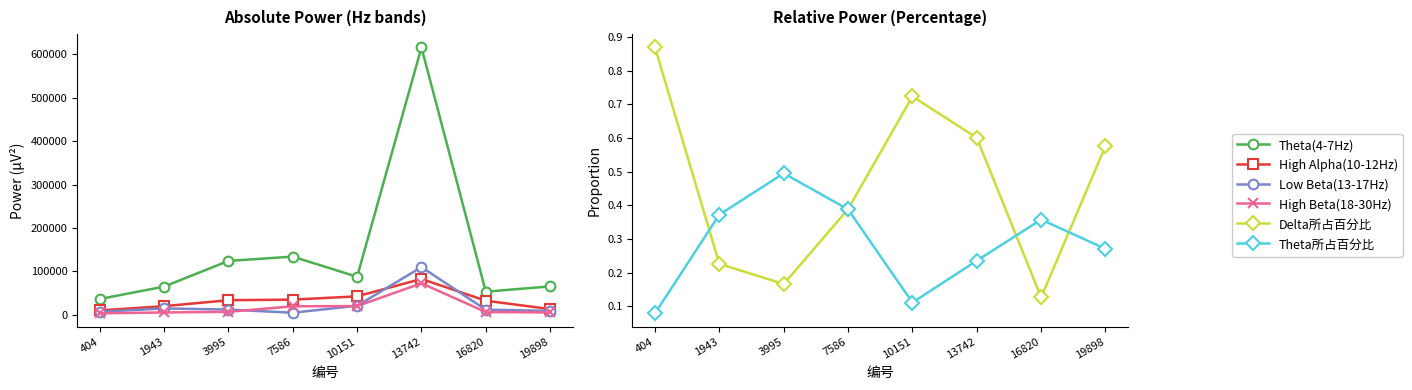

The value of Theta(4-7Hz) at 13742 is 615924.0. True or false?

True